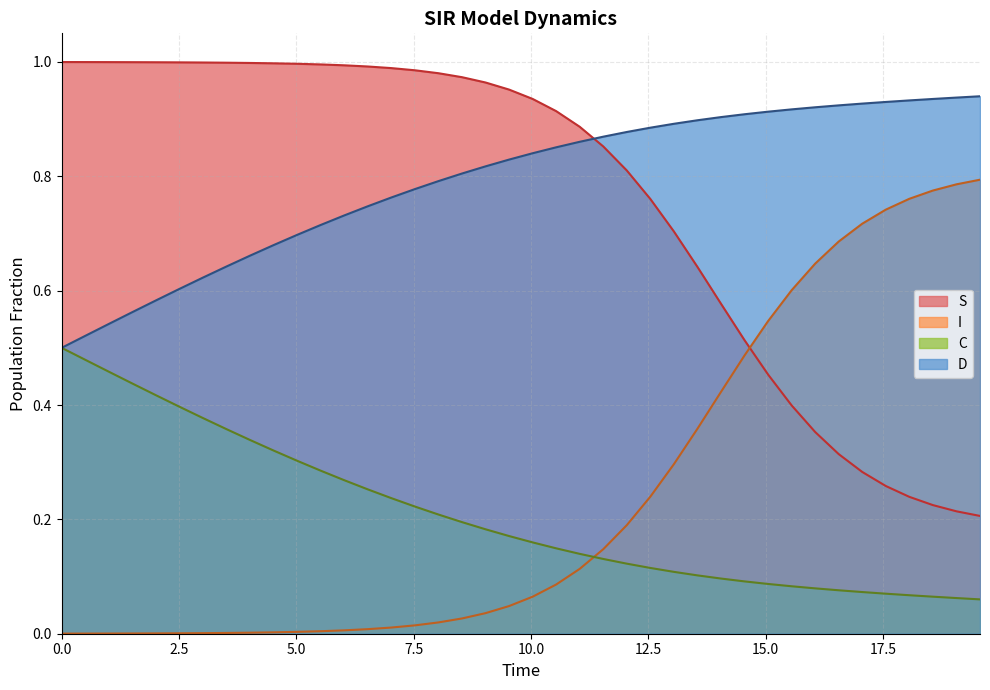

True or false: I and S intersect in this chart.

True